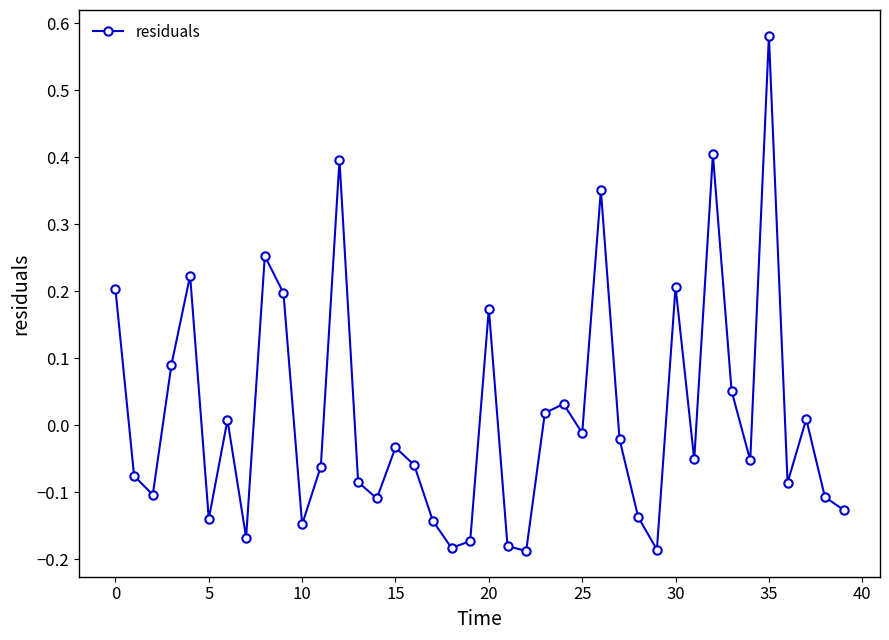

How many interior local valleys (lower than both neighbors) does the data have?

12